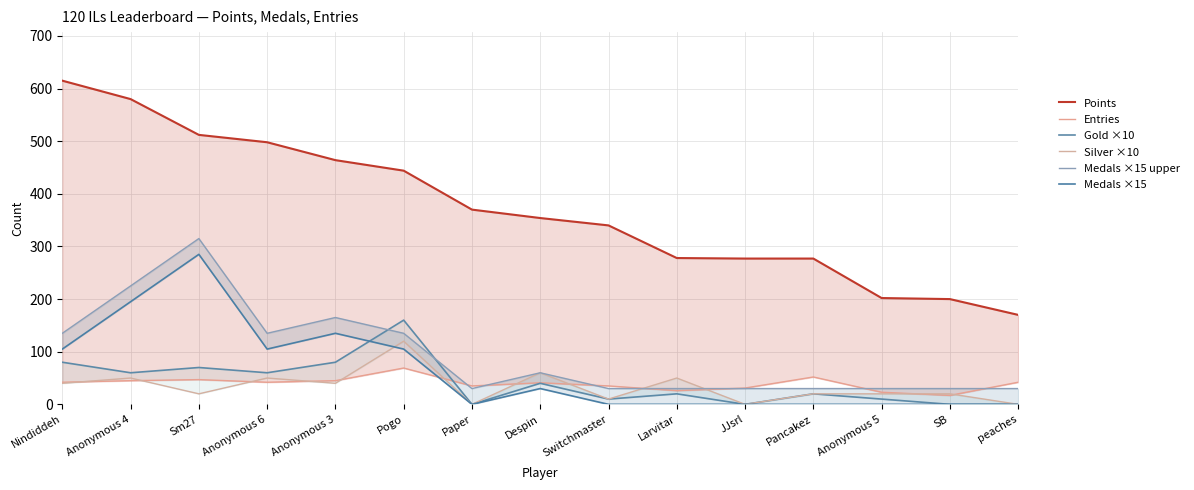

How many categories are shown in the chart?

15